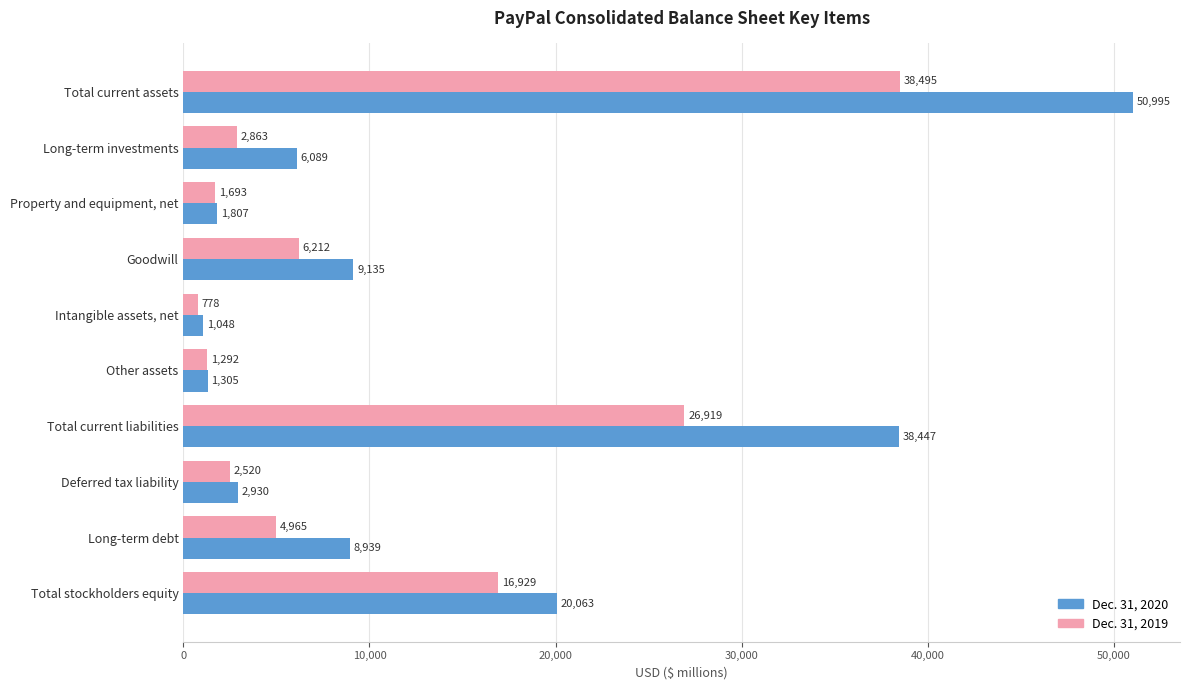

The value of Dec. 31, 2020 at Long-term debt is 14447. True or false?

False